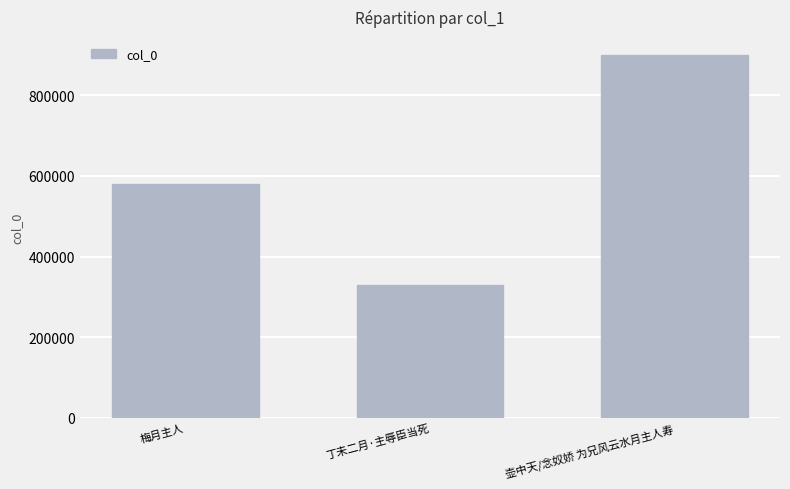

How many values are between 329112 and 899880?

3